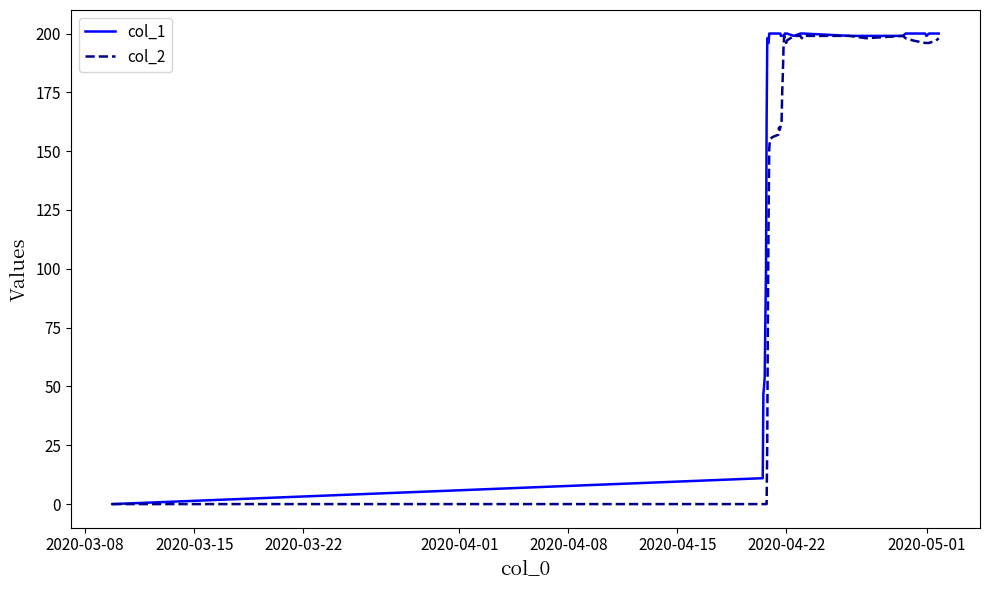

Which series has the largest total across all categories?

col_1